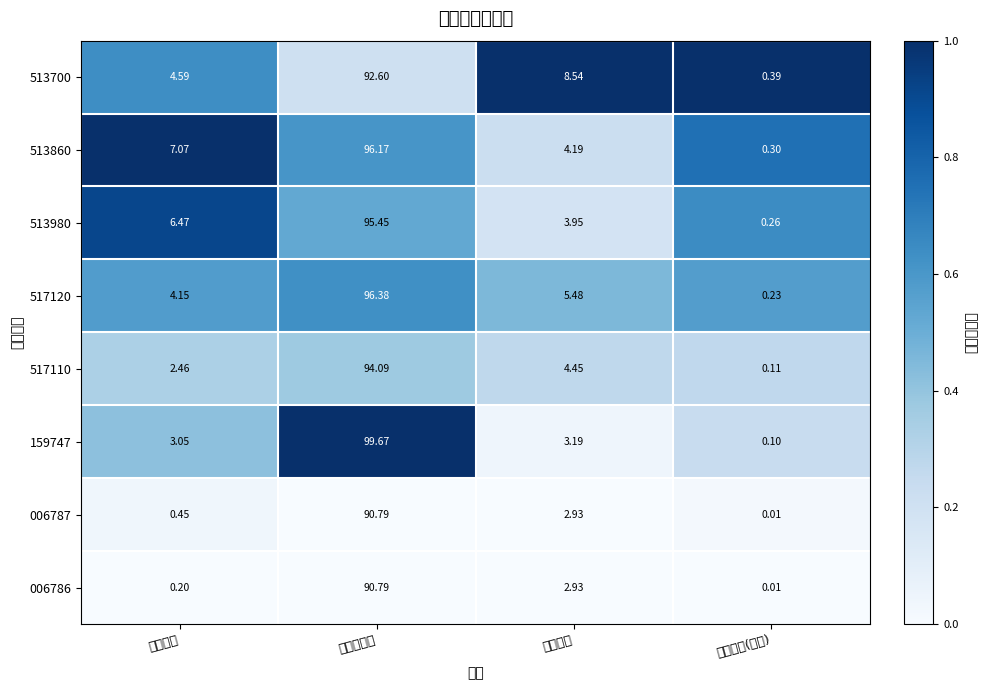

What is the maximum value shown in the chart?

99.7